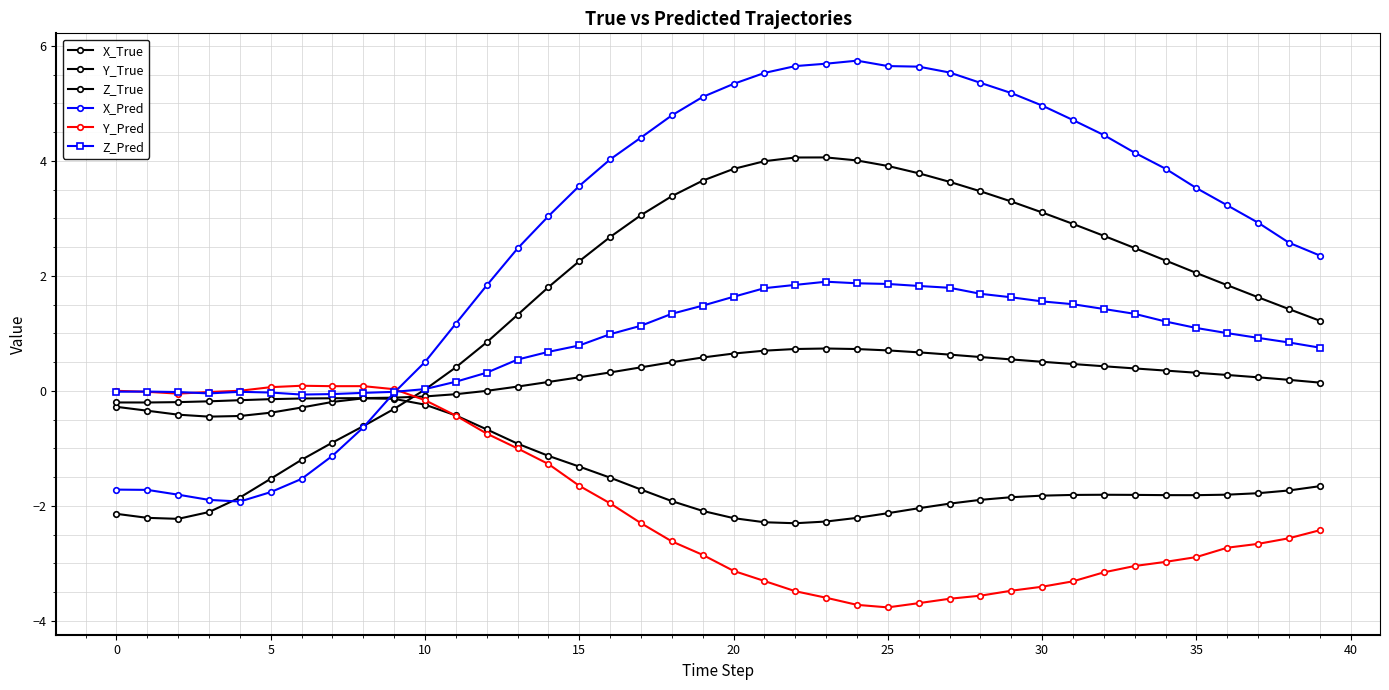

How many distinct data groups are displayed?

6